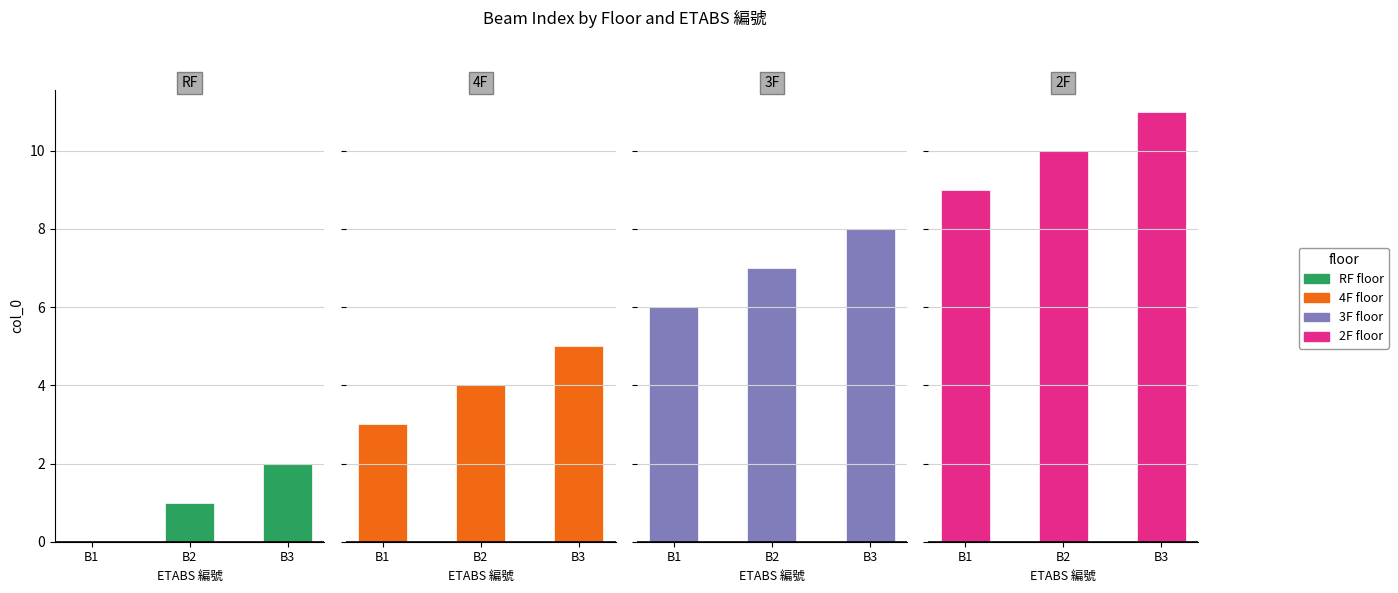

What is the maximum value shown in the chart?

11